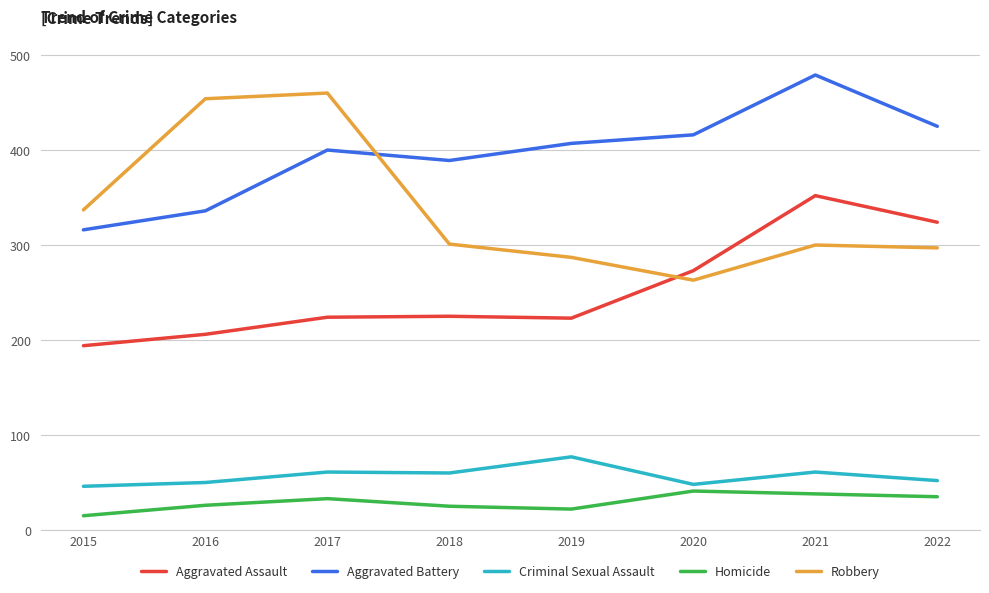

The value of Criminal Sexual Assault at 2020 is 32. True or false?

False